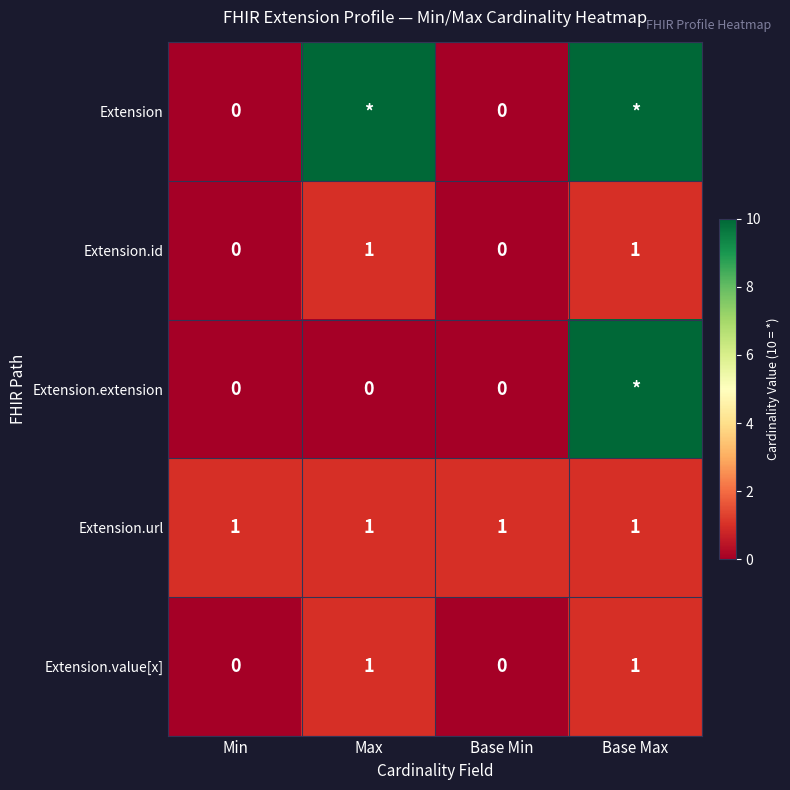

Which category has the lowest value across all series?

Min